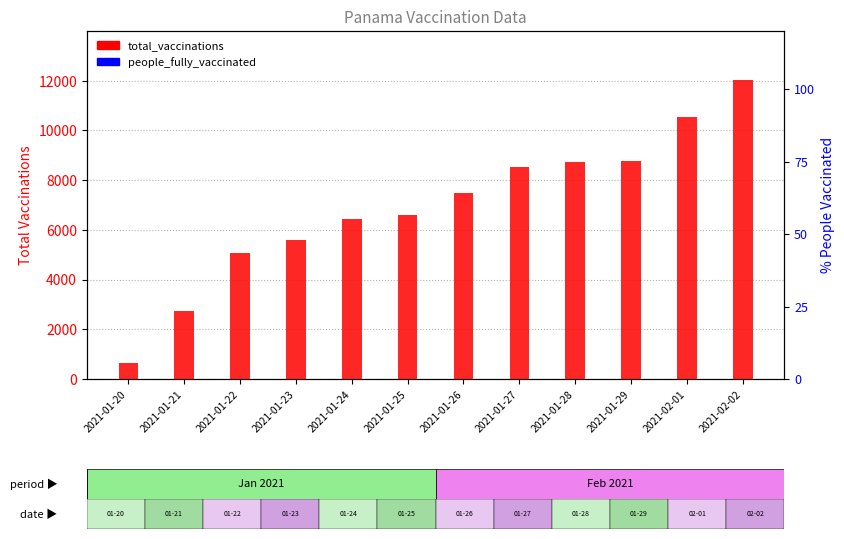

Reading left to right, list all the values displayed in this chart.

total_vaccinations: 641	2728	5081	5594	6420	6597	7497	8546	8723	8772	10549	12013
people_fully_vaccinated: 0	0	0	0	0	0	0	0	0	0	0	0